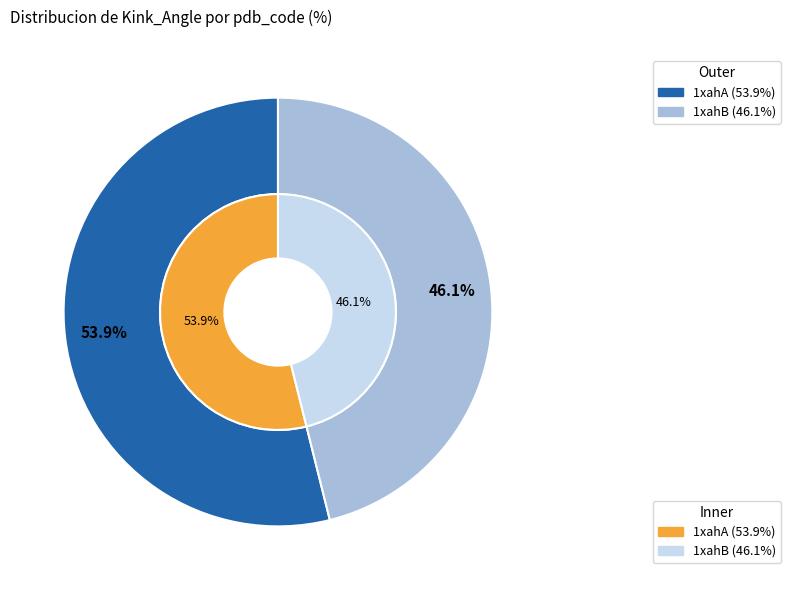

To the nearest percent, what percentage of the pie is 1xahB?

46%